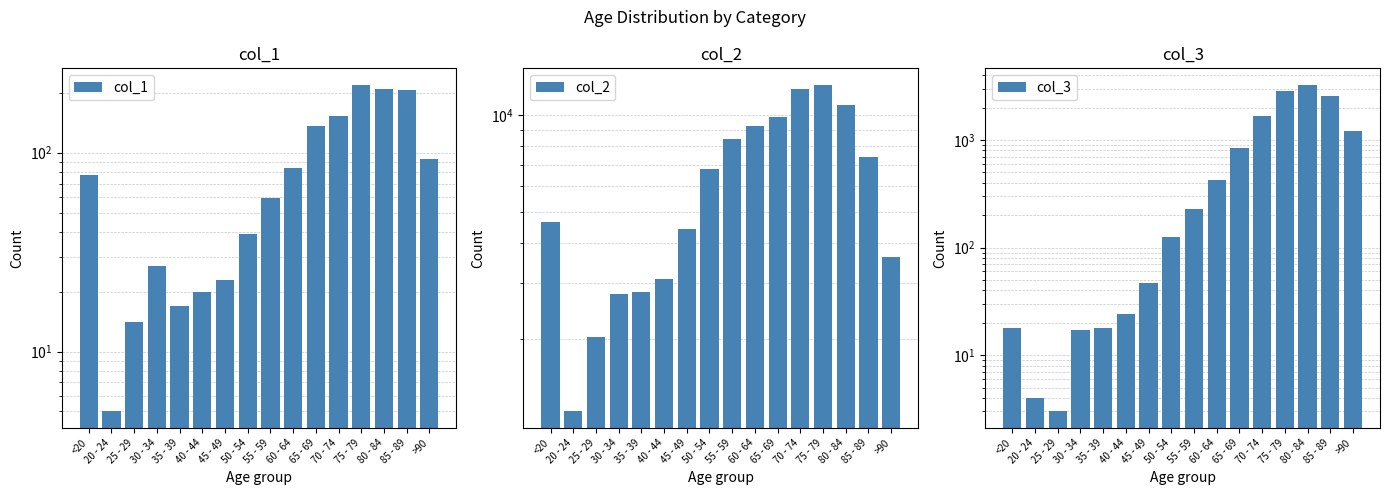

Reading left to right, list all the values displayed in this chart.

col_1: 77	5	14	27	17	20	23	39	59	84	137	153	220	209	206	93
col_2: 4641	1191	2038	2765	2814	3078	4396	6803	8400	9236	9883	12018	12434	10764	7417	3604
col_3: 18	4	3	17	18	24	47	126	227	426	850	1690	2848	3273	2548	1224